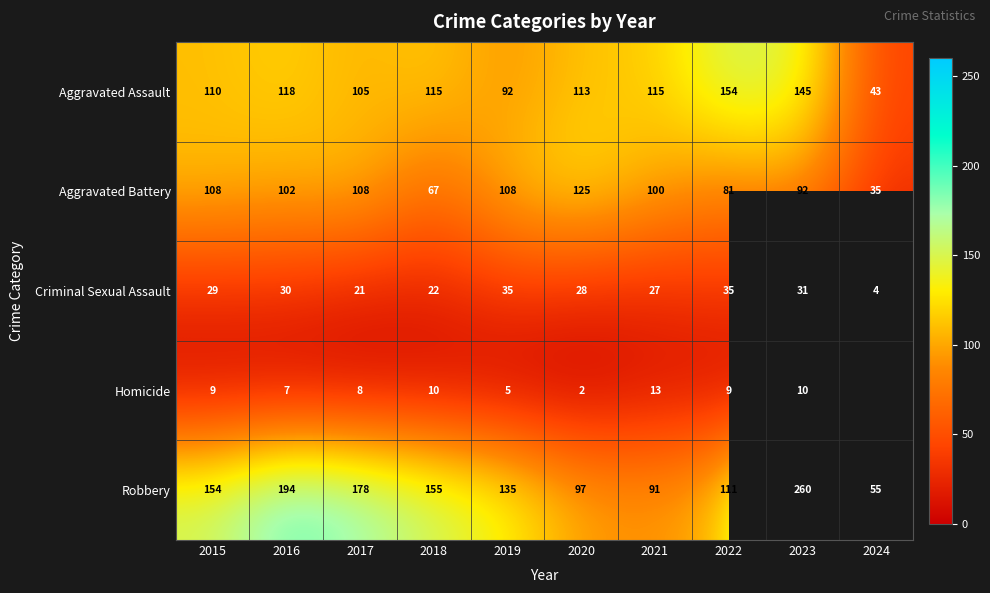

True or false: Robbery has a value of 178 at 2017.

True